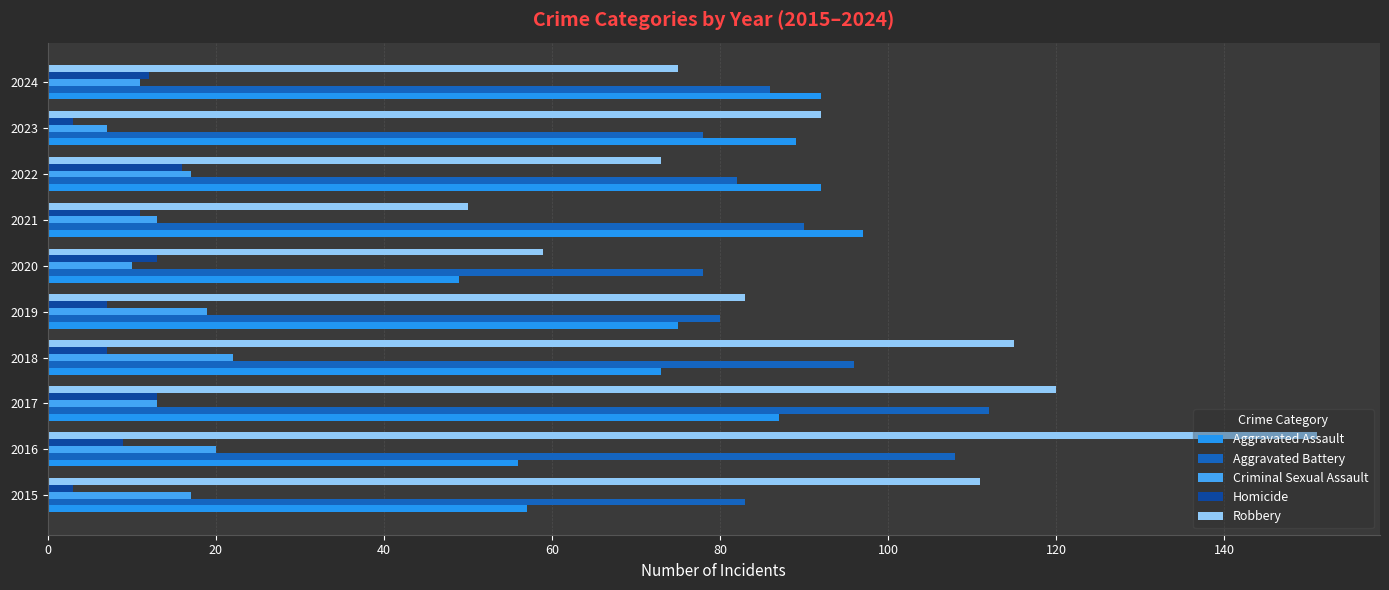

What is the value of the Aggravated Assault bar at the 8th from the left?

92